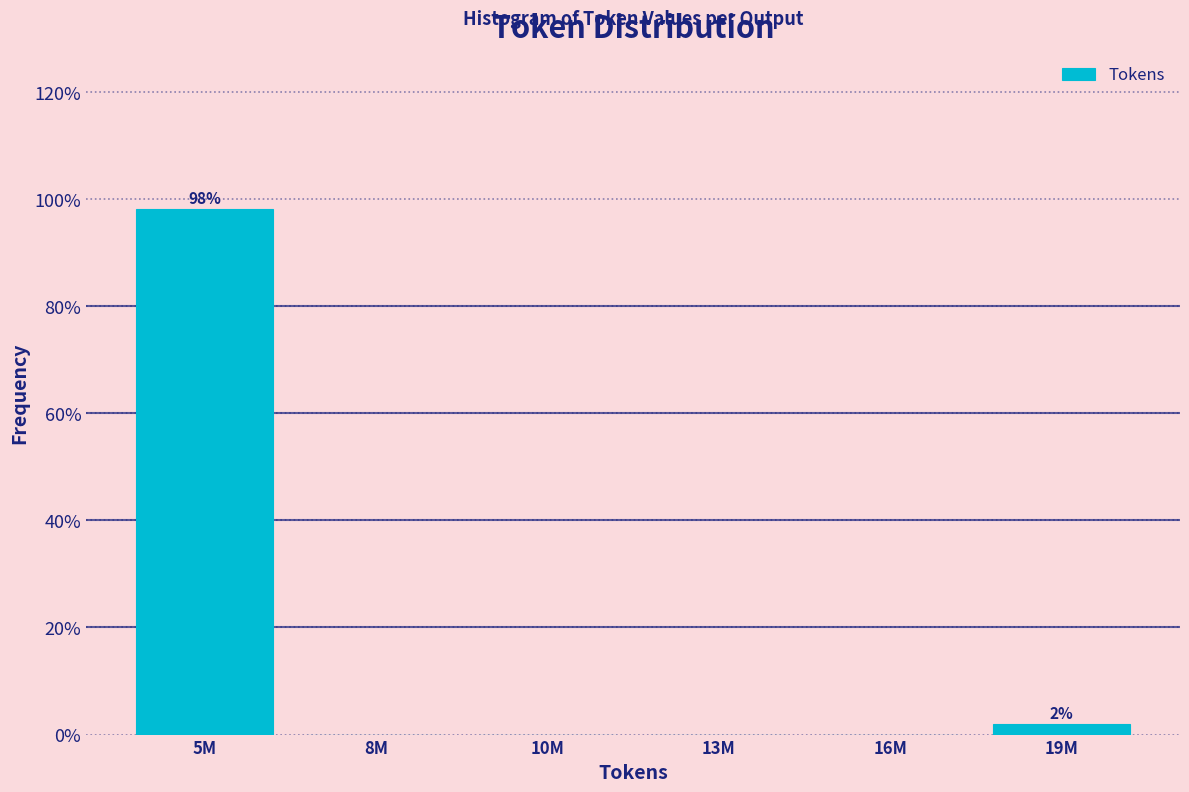

Reading left to right, what are all the values shown in this chart?

5M=98.1	8M=0.0	10M=0.0	13M=0.0	16M=0.0	19M=1.9